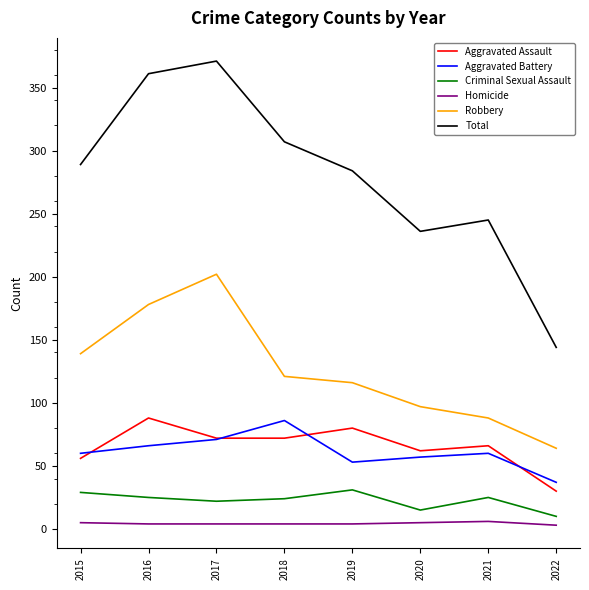

What is the spread (max minus min) of values at 2019?

280